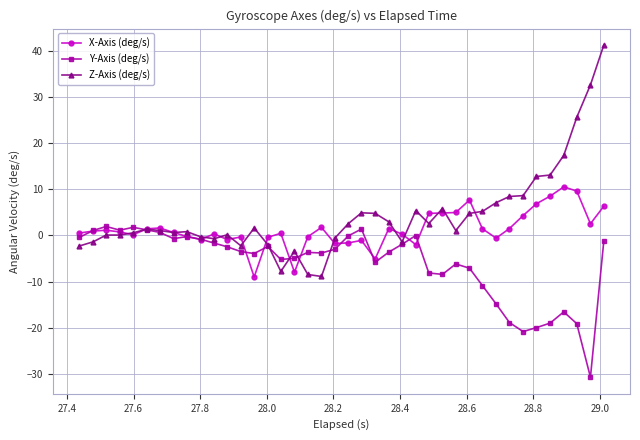

How many lines are shown in the chart?

3